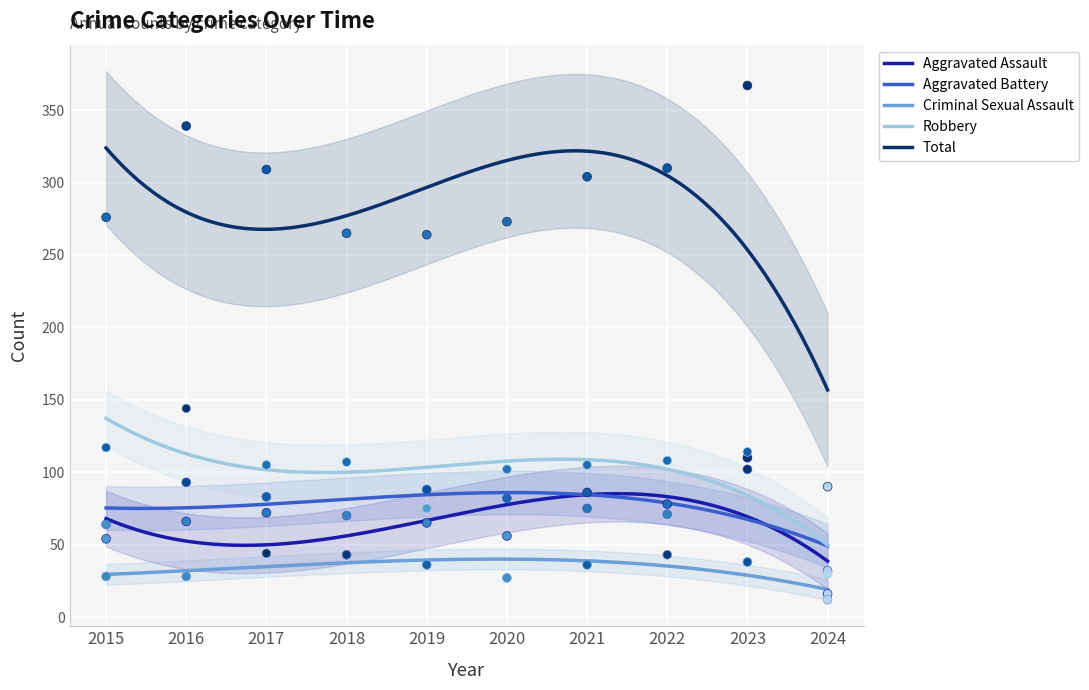

Which series has the largest Y range (max minus min)?

Total